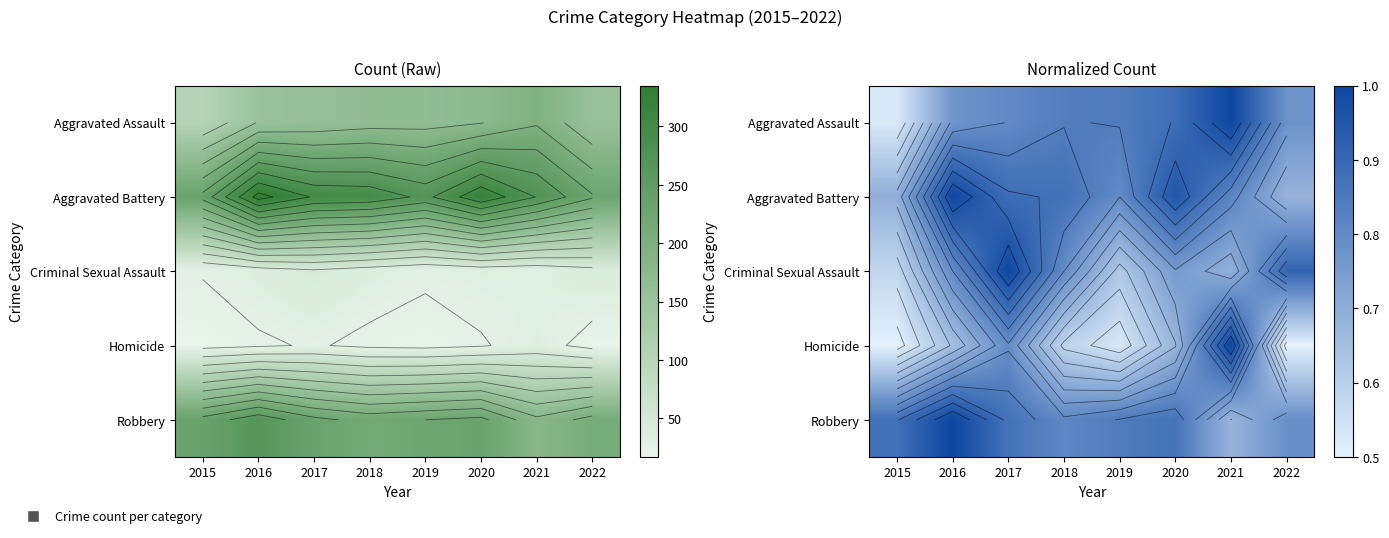

The value of Aggravated Assault at 2022 is 0.8. True or false?

True